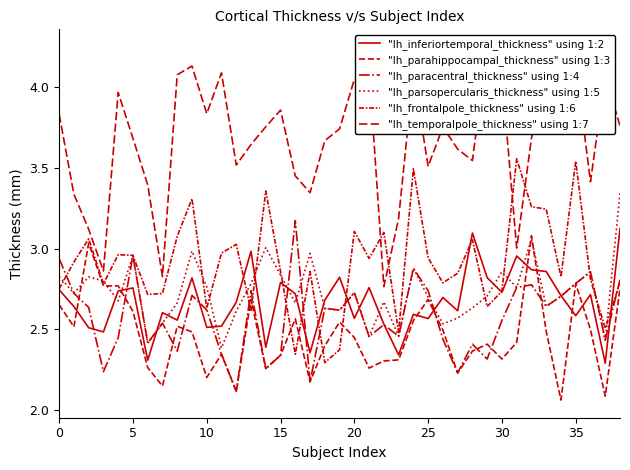

The value of "lh_paracentral_thickness" using 1:4 at 40 is 3.5. True or false?

False